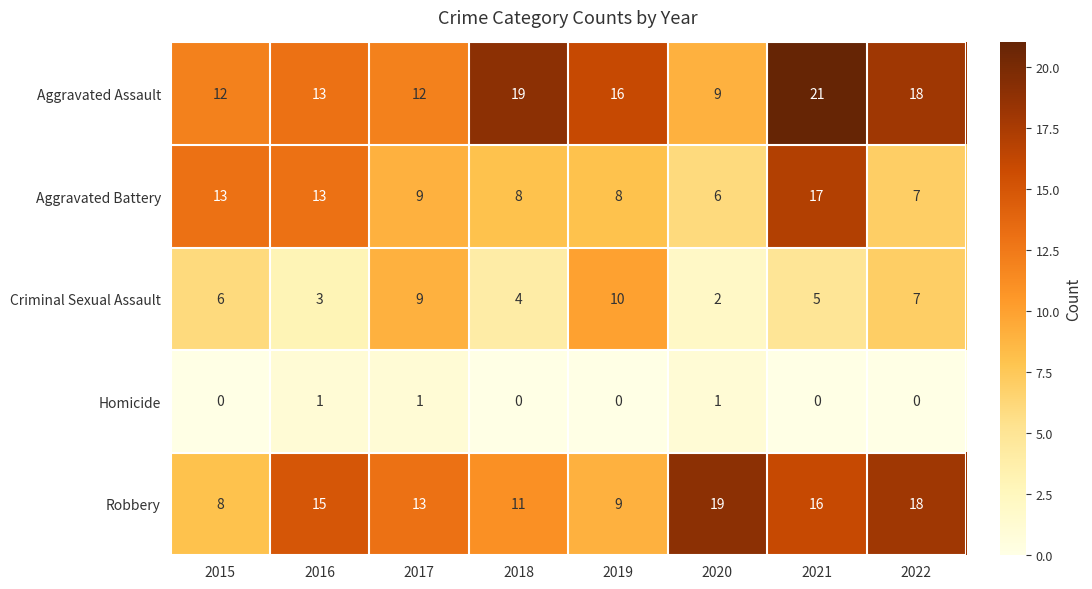

At 2020, list the series in order from smallest to largest.

Homicide, Criminal Sexual Assault, Aggravated Battery, Aggravated Assault, Robbery